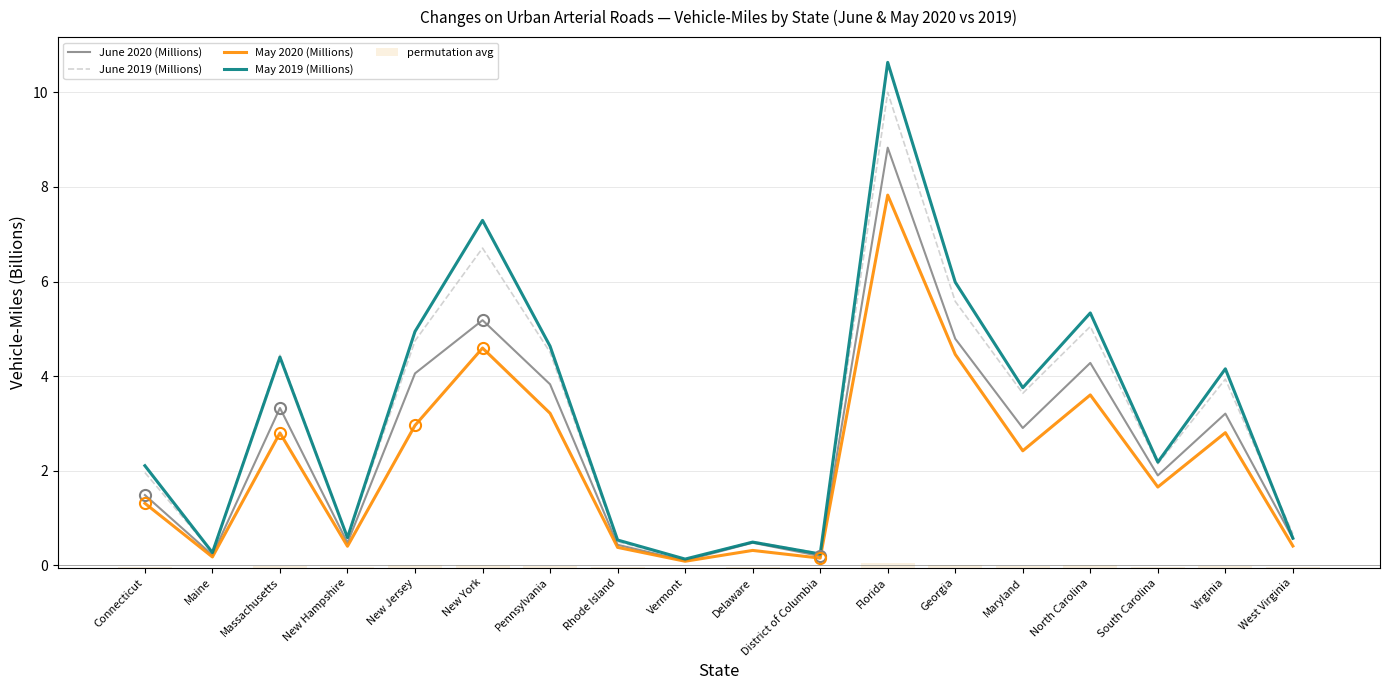

How many categories are shown in the chart?

18